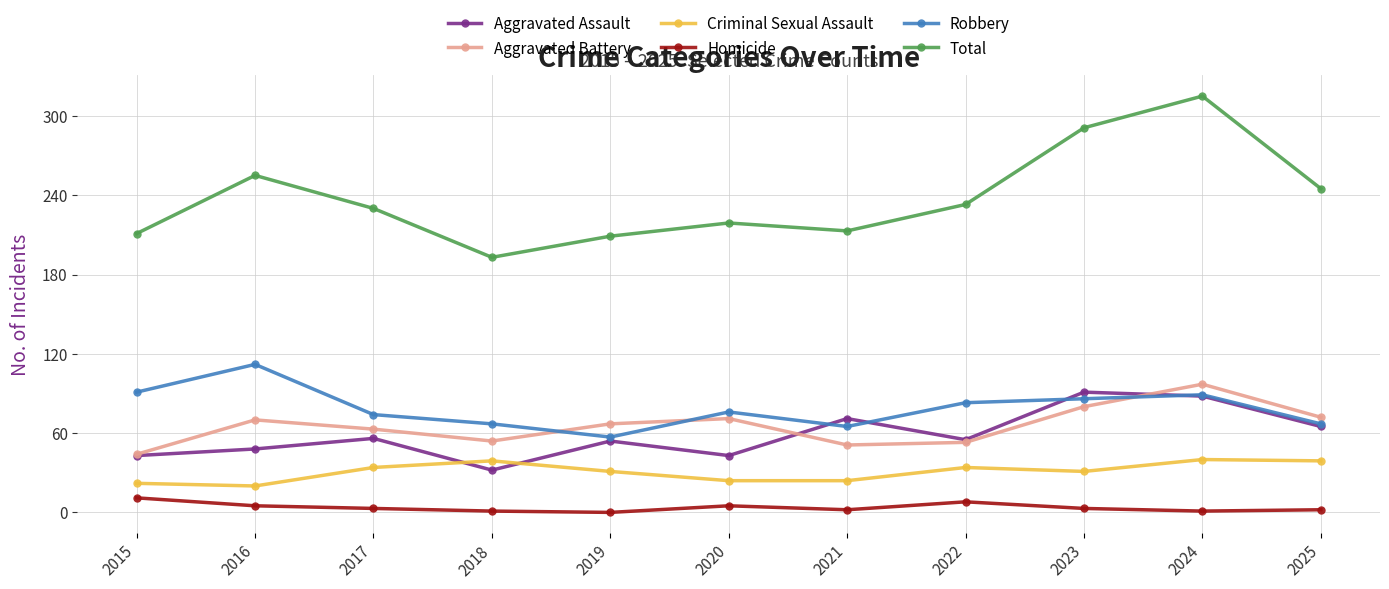

What is the approximate value of Aggravated Battery at 2022?

53